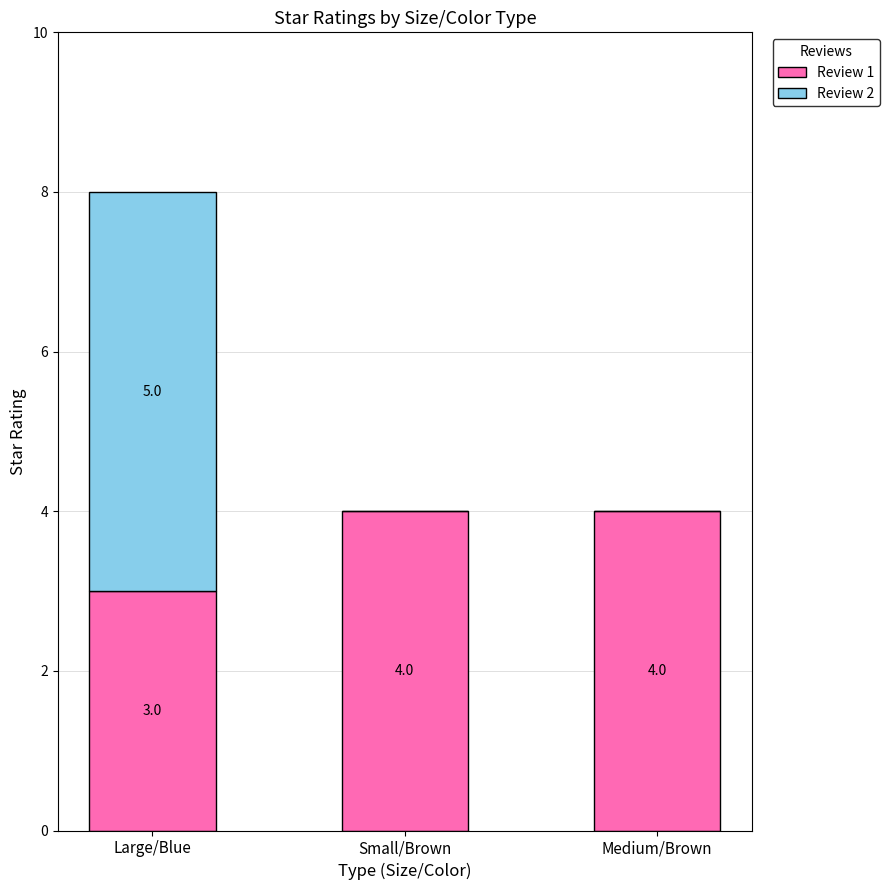

What is the sum of the Review 1 values at Large/Blue and Small/Brown?

7